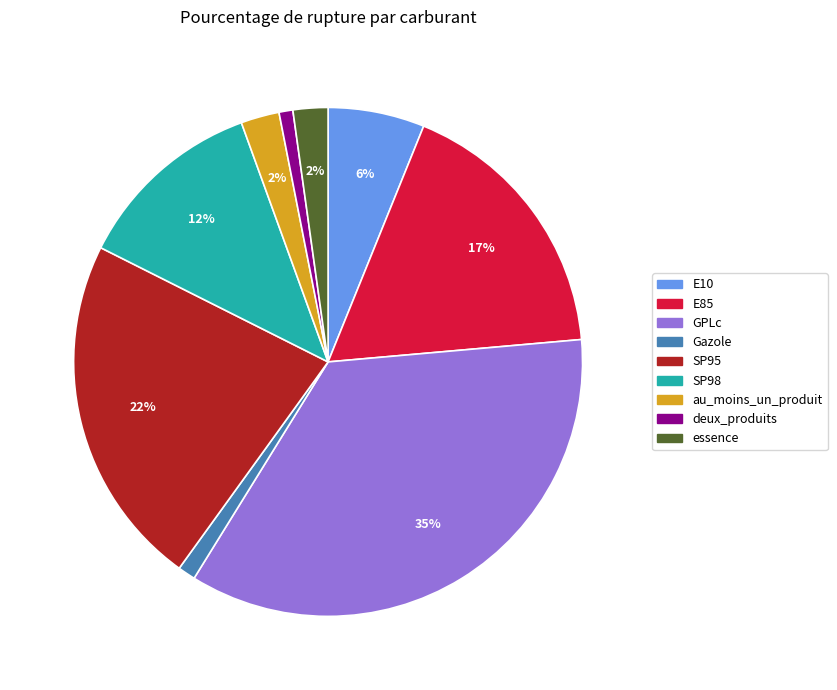

To the nearest percent, what is the average slice percentage?

11%